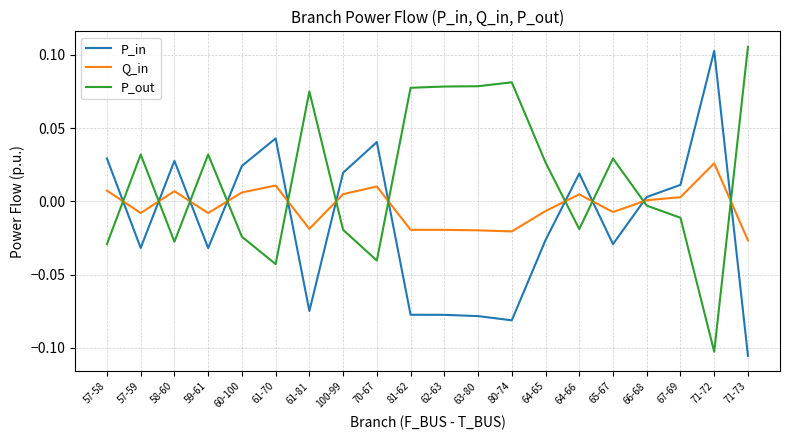

How many lines are shown in the chart?

3